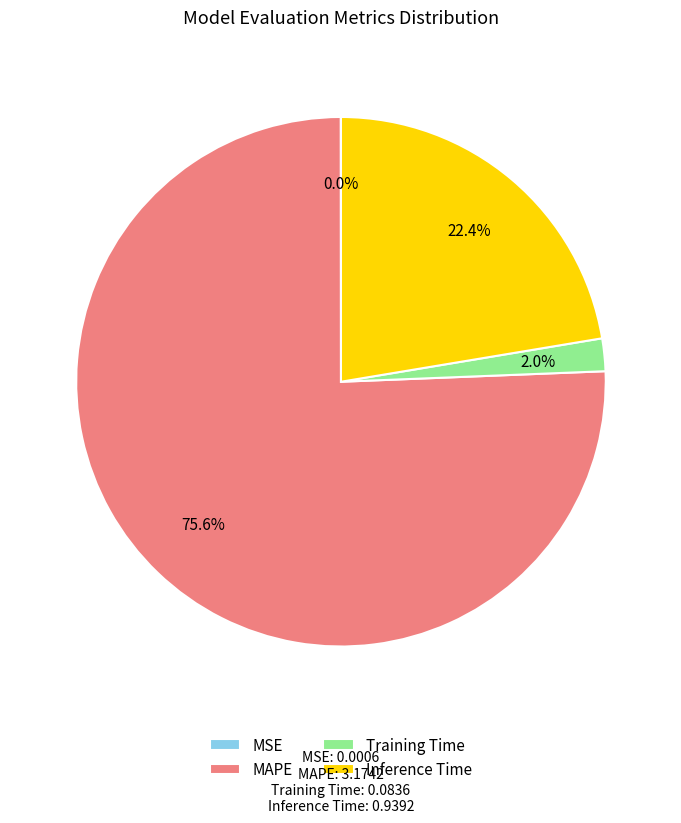

What is the majority slice?

MAPE